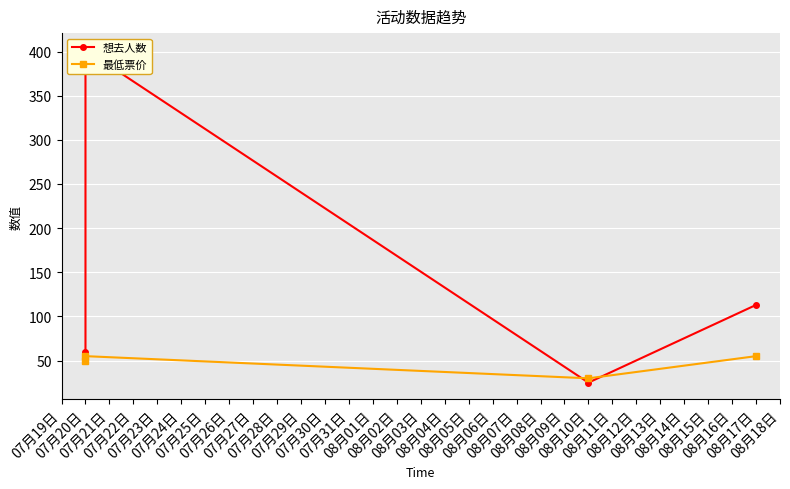

Is it true that 想去人数 equals 43.6 at 08月10日?

False